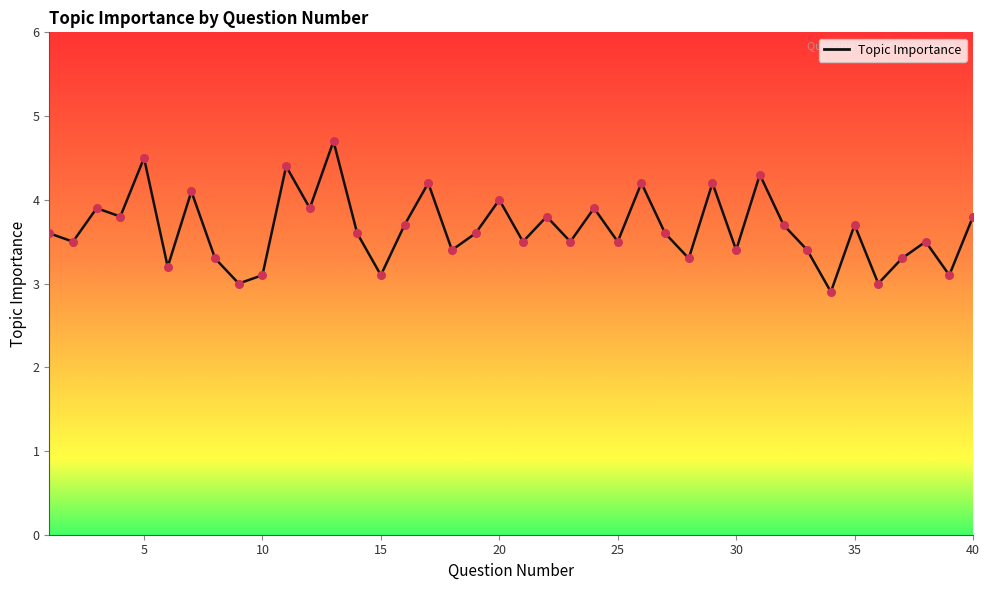

What is the difference between the maximum and minimum values?

1.8